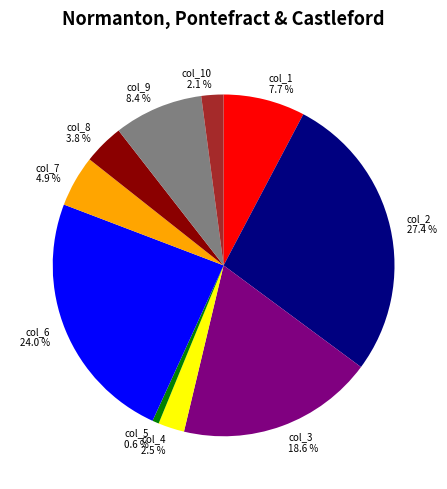

Does col_3 18.6 % account for over 50% of the chart?

No